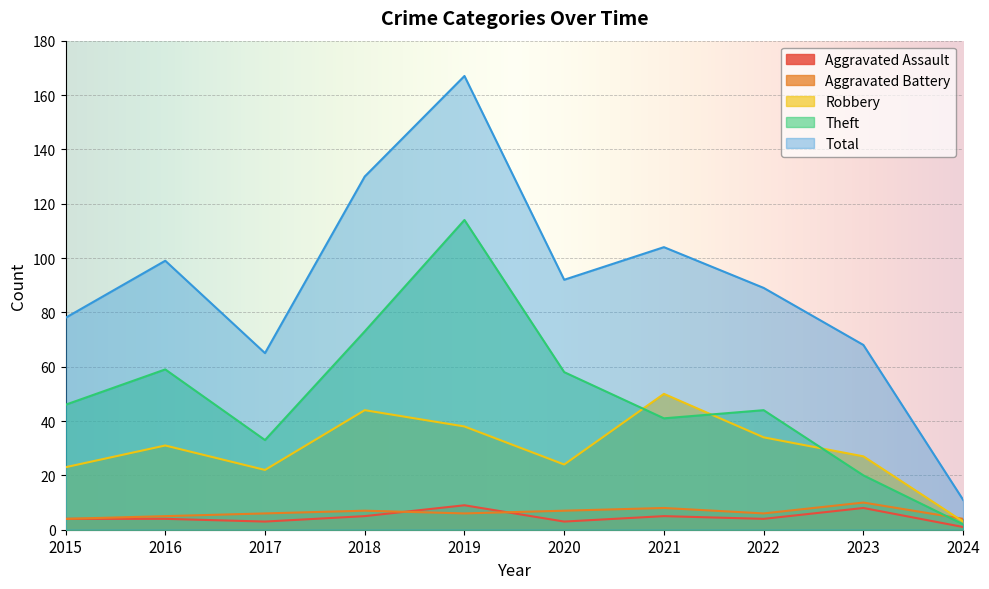

What is the difference between the Aggravated Assault values at 2021 and 2020?

2